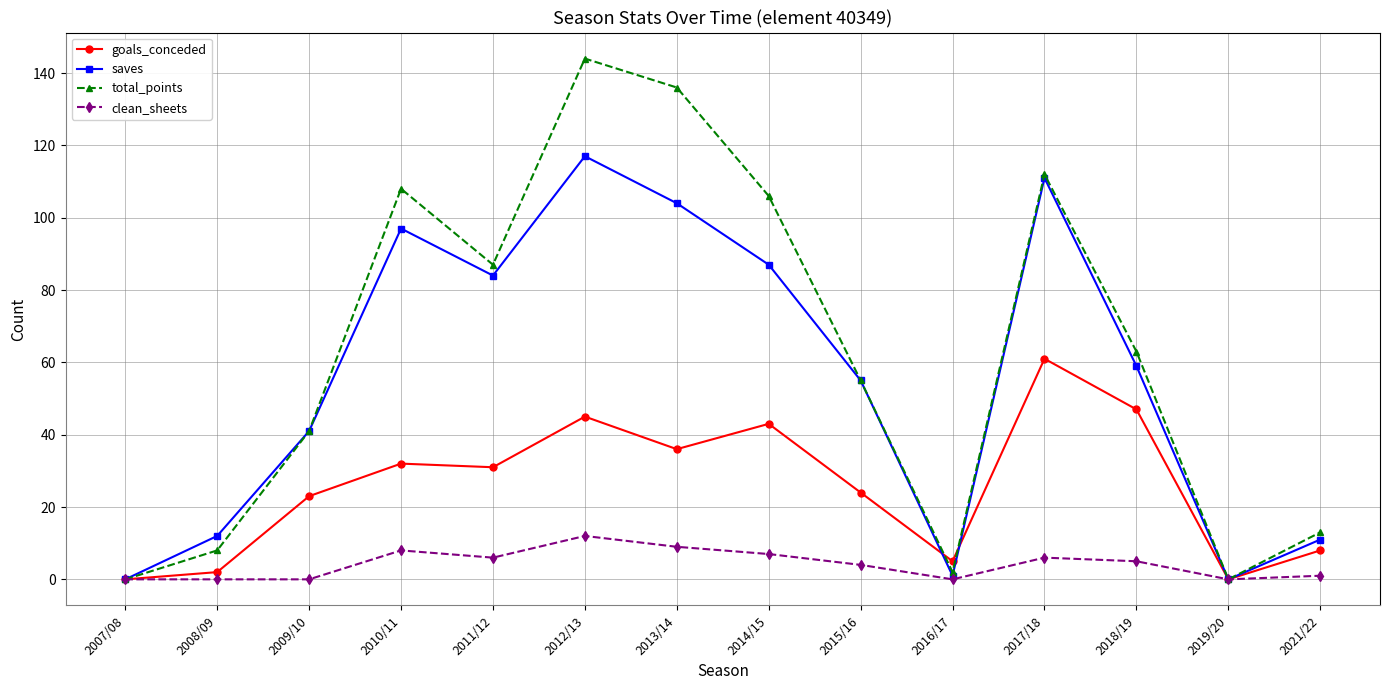

What position from the right is 2017/18?

4